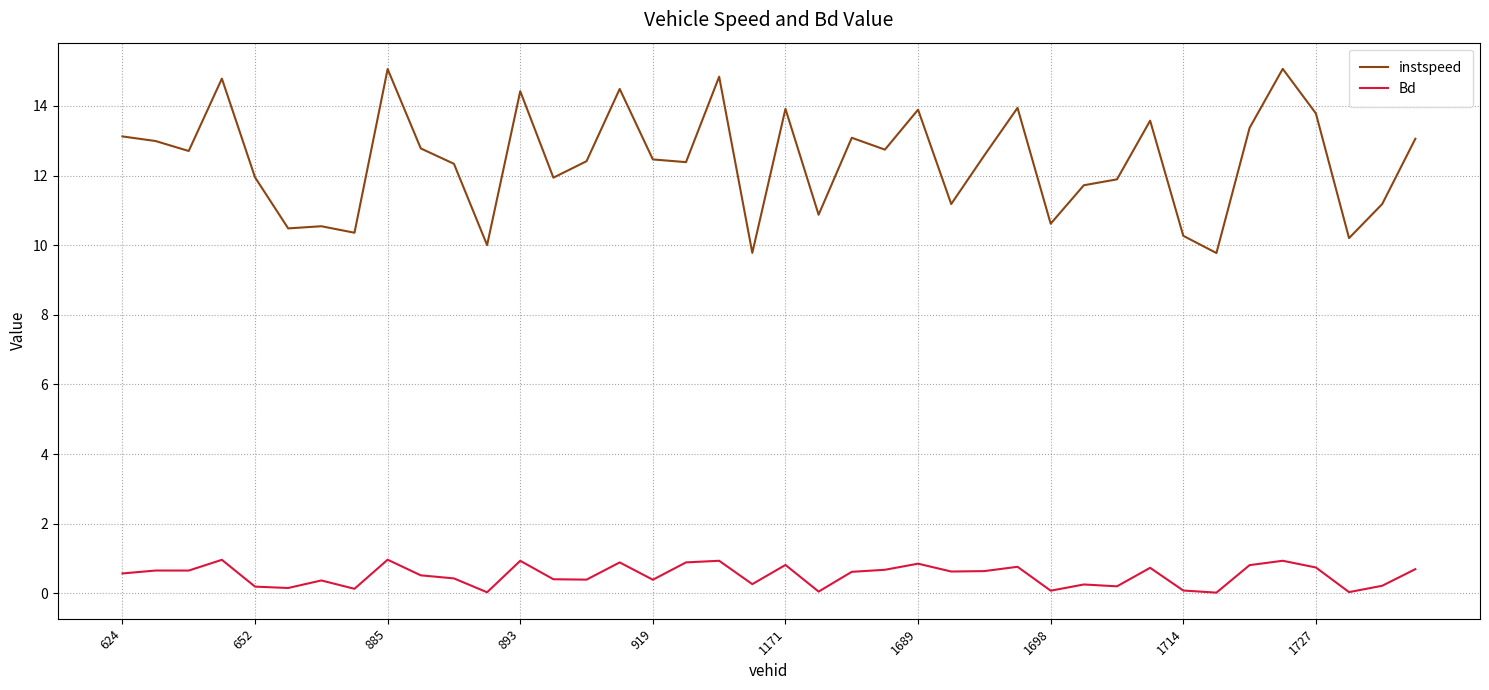

In instspeed, how many points are lower than both neighbors (excluding endpoints)?

13